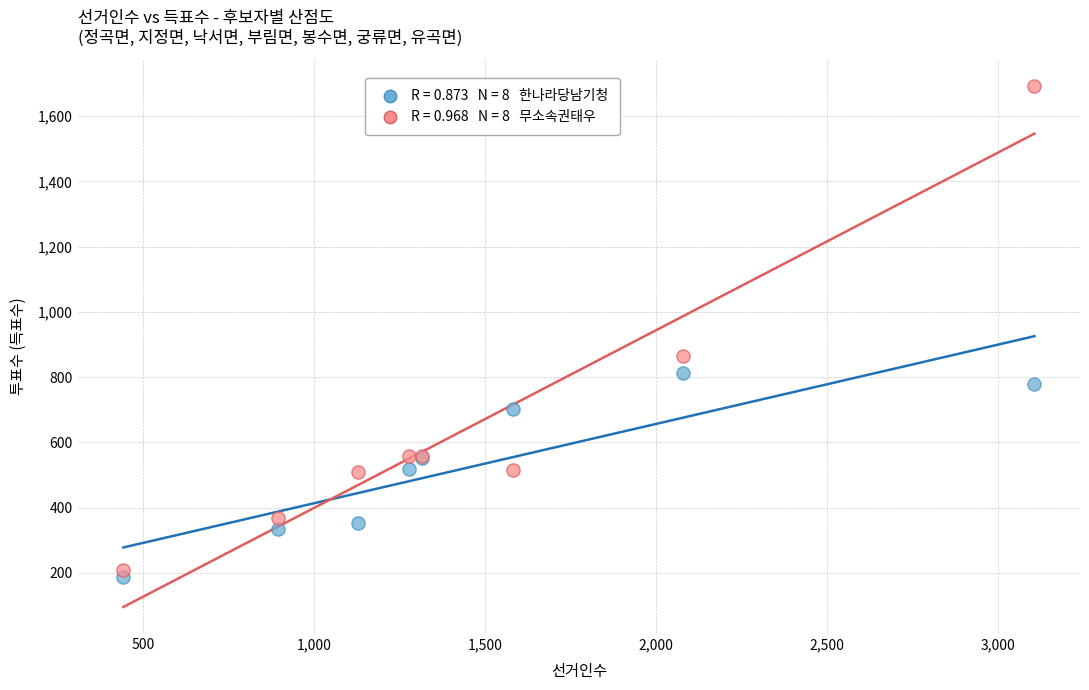

Across all series, what Y value is closest to 940?

866